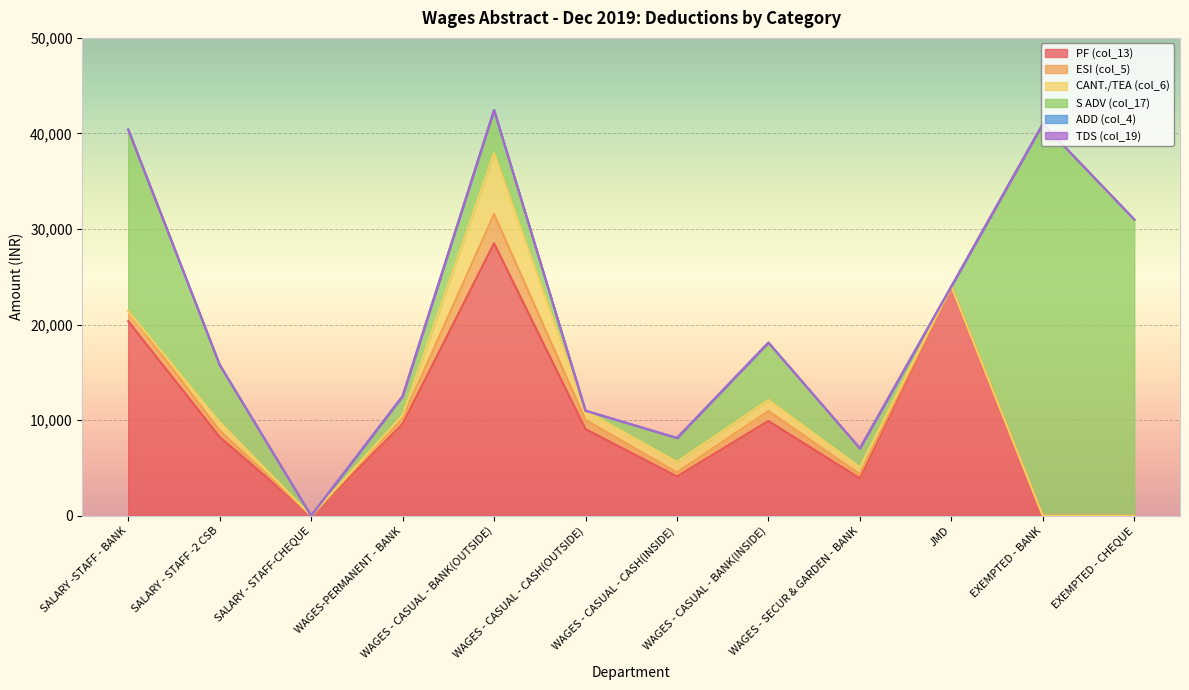

Reading right to left, transcribe all the data shown in this chart.

PF (col_13): EXEMPTED - CHEQUE=0	EXEMPTED - BANK=0	JMD=24000	WAGES - SECUR & GARDEN - BANK=3900	WAGES - CASUAL - BANK(INSIDE)=9913	WAGES - CASUAL - CASH(INSIDE)=4104	WAGES - CASUAL - CASH(OUTSIDE)=9067	WAGES - CASUAL - BANK(OUTSIDE)=28511	WAGES-PERMANENT - BANK=9595	SALARY - STAFF-CHEQUE=0	SALARY - STAFF -2 CSB=8237	SALARY -STAFF - BANK=20350
ESI (col_5): EXEMPTED - CHEQUE=0	EXEMPTED - BANK=0	JMD=0	WAGES - SECUR & GARDEN - BANK=453	WAGES - CASUAL - BANK(INSIDE)=1042	WAGES - CASUAL - CASH(INSIDE)=432	WAGES - CASUAL - CASH(OUTSIDE)=956	WAGES - CASUAL - BANK(OUTSIDE)=3054	WAGES-PERMANENT - BANK=617	SALARY - STAFF-CHEQUE=0	SALARY - STAFF -2 CSB=690	SALARY -STAFF - BANK=1064
CANT./TEA (col_6): EXEMPTED - CHEQUE=0	EXEMPTED - BANK=0	JMD=0	WAGES - SECUR & GARDEN - BANK=700	WAGES - CASUAL - BANK(INSIDE)=1160	WAGES - CASUAL - CASH(INSIDE)=1090	WAGES - CASUAL - CASH(OUTSIDE)=960	WAGES - CASUAL - BANK(OUTSIDE)=6380	WAGES-PERMANENT - BANK=300	SALARY - STAFF-CHEQUE=0	SALARY - STAFF -2 CSB=870	SALARY -STAFF - BANK=0
S ADV (col_17): EXEMPTED - CHEQUE=31000	EXEMPTED - BANK=41000	JMD=0	WAGES - SECUR & GARDEN - BANK=2000	WAGES - CASUAL - BANK(INSIDE)=6000	WAGES - CASUAL - CASH(INSIDE)=2500	WAGES - CASUAL - CASH(OUTSIDE)=0	WAGES - CASUAL - BANK(OUTSIDE)=4500	WAGES-PERMANENT - BANK=2000	SALARY - STAFF-CHEQUE=0	SALARY - STAFF -2 CSB=6000	SALARY -STAFF - BANK=19000
ADD (col_4): EXEMPTED - CHEQUE=0	EXEMPTED - BANK=0	JMD=0	WAGES - SECUR & GARDEN - BANK=1	WAGES - CASUAL - BANK(INSIDE)=0	WAGES - CASUAL - CASH(INSIDE)=8	WAGES - CASUAL - CASH(OUTSIDE)=11	WAGES - CASUAL - BANK(OUTSIDE)=0	WAGES-PERMANENT - BANK=0	SALARY - STAFF-CHEQUE=0	SALARY - STAFF -2 CSB=1	SALARY -STAFF - BANK=1
TDS (col_19): EXEMPTED - CHEQUE=0	EXEMPTED - BANK=0	JMD=0	WAGES - SECUR & GARDEN - BANK=0	WAGES - CASUAL - BANK(INSIDE)=0	WAGES - CASUAL - CASH(INSIDE)=0	WAGES - CASUAL - CASH(OUTSIDE)=0	WAGES - CASUAL - BANK(OUTSIDE)=0	WAGES-PERMANENT - BANK=0	SALARY - STAFF-CHEQUE=0	SALARY - STAFF -2 CSB=0	SALARY -STAFF - BANK=0